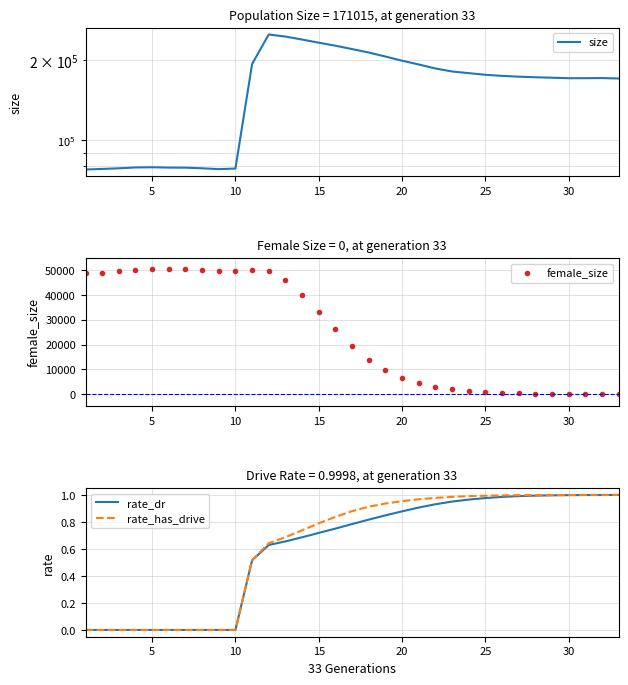

Between 10 and 20, which series saw the biggest shift?

size